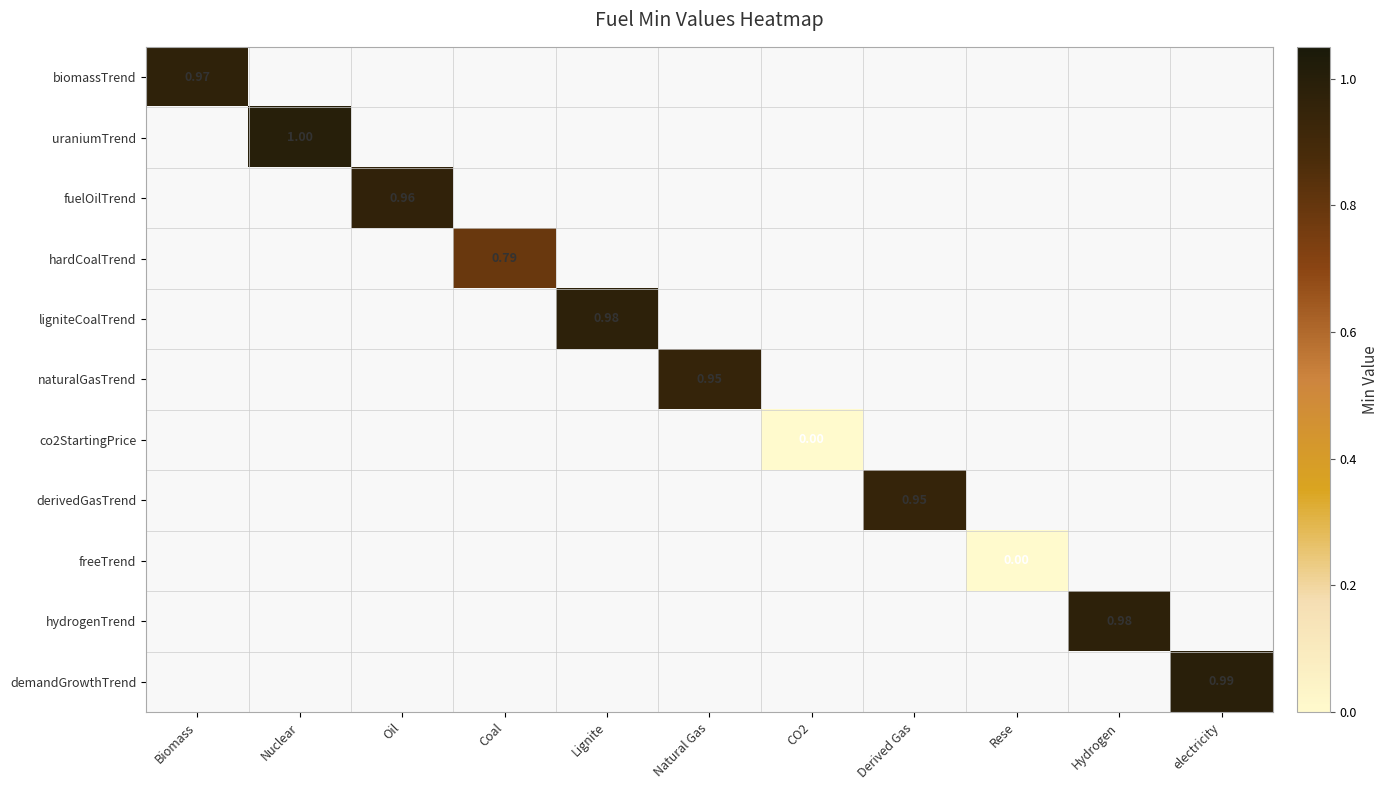

At which label does biomassTrend reach its minimum?

Biomass